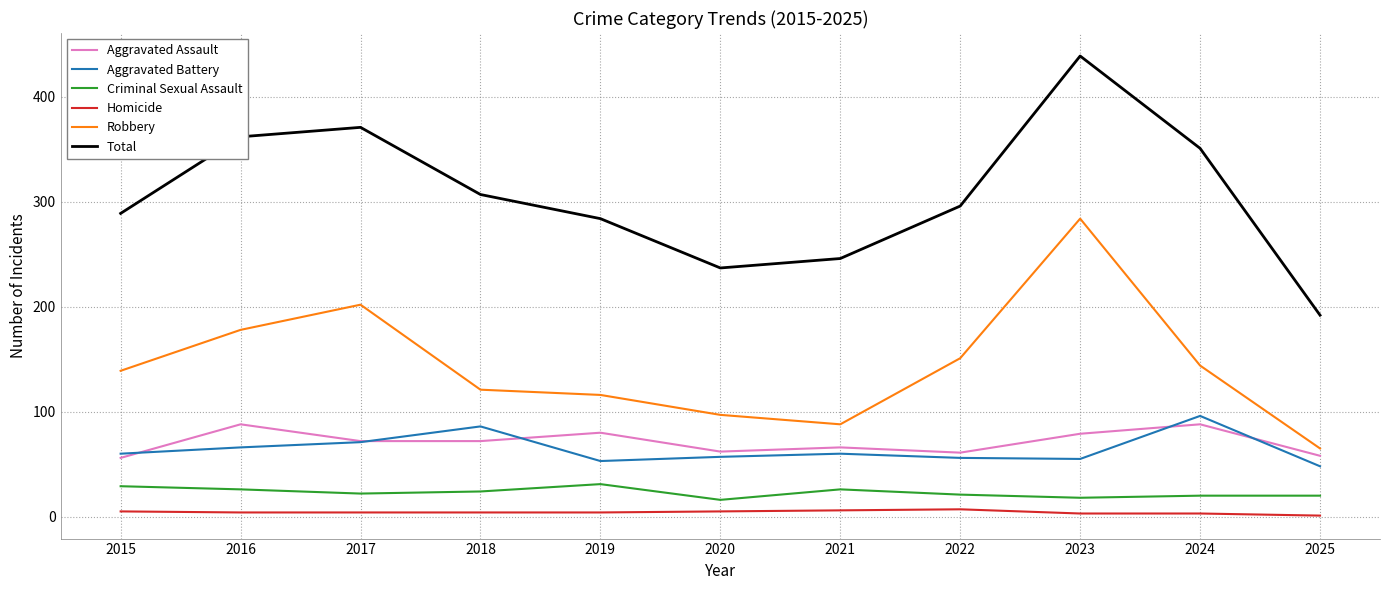

Is it true that Aggravated Battery equals 27 at 2020?

False